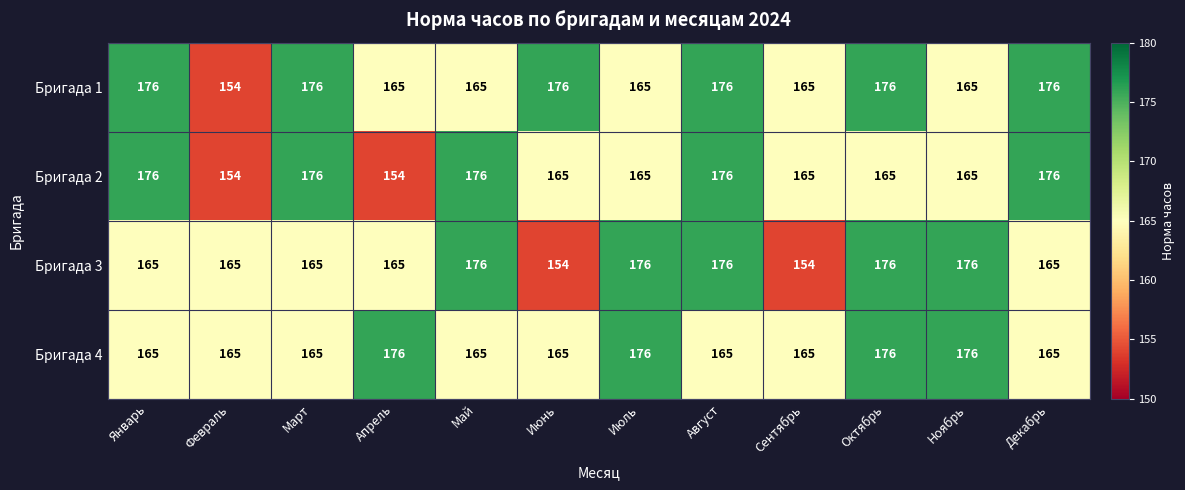

Is it true that Бригада 4 equals 253 at Ноябрь?

False